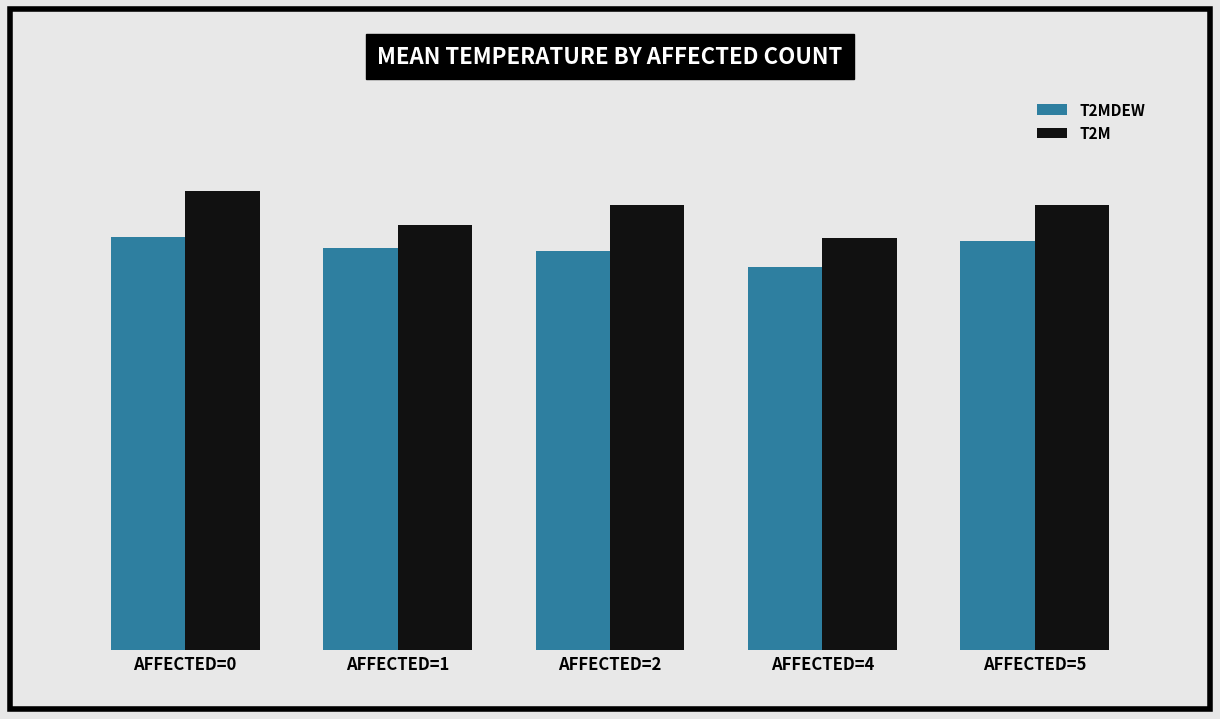

What are all the series names shown in the legend?

T2MDEW, T2M